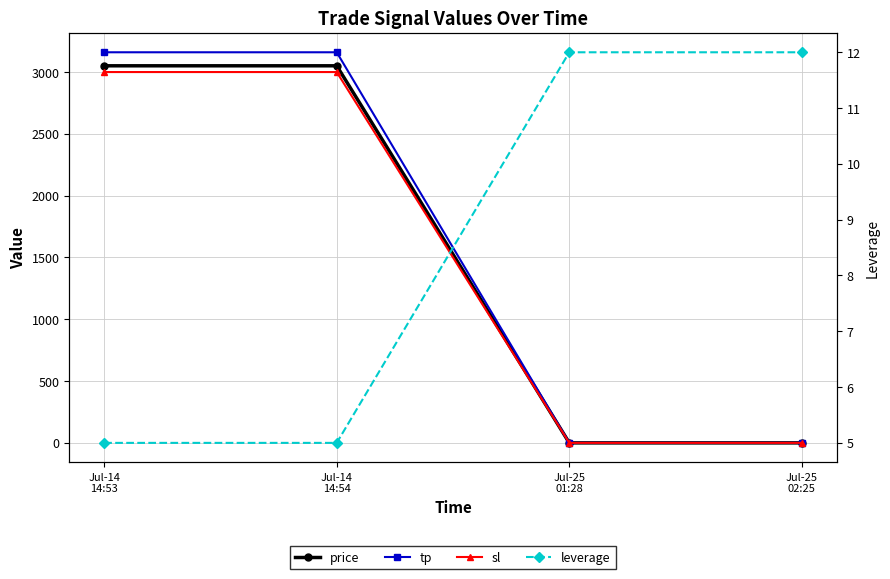

Reading left to right, list all the values displayed in this chart.

price: 3050.6	3050.6	0.1	0.1
tp: 3160.0	3160.0	0.1	0.1
sl: 3000.0	3000.0	0.1	0.1
leverage: 5.0	5.0	12.0	12.0